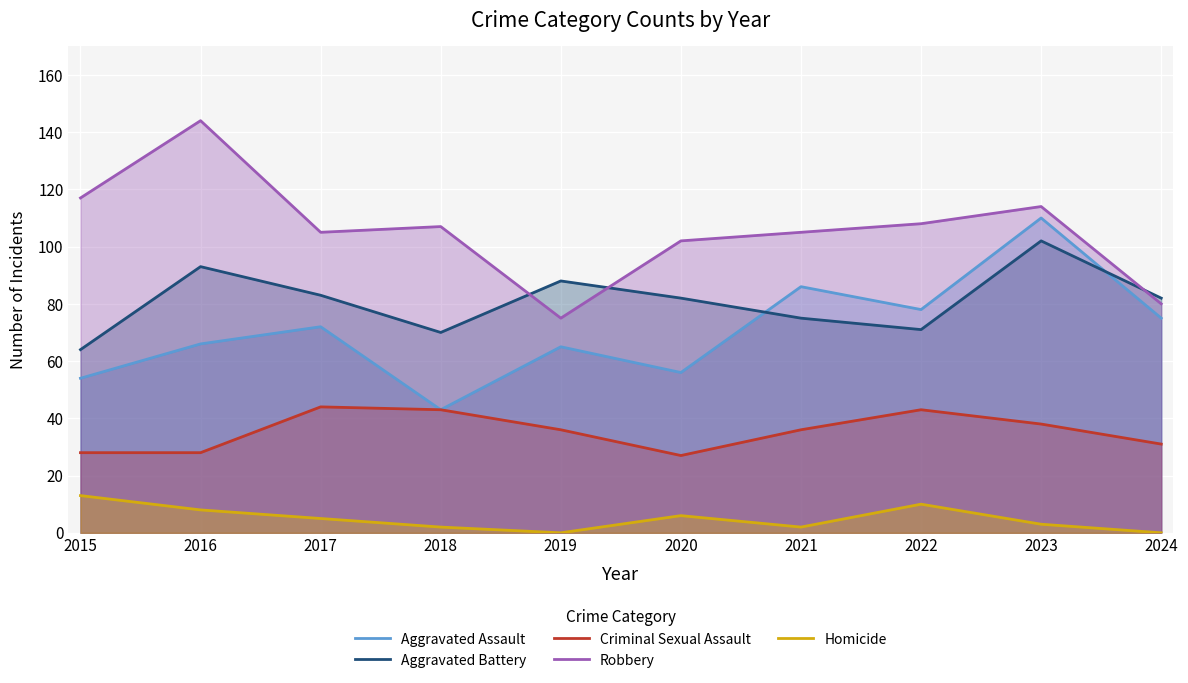

Which series has the largest total across all categories?

Robbery